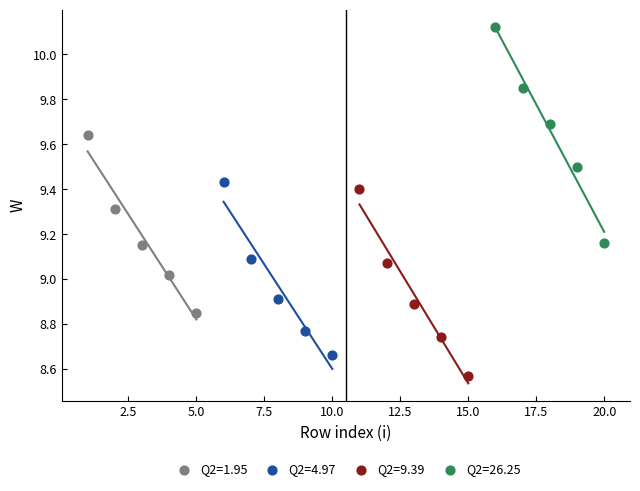

Which series contains the lowest Y value?

Q2=9.39